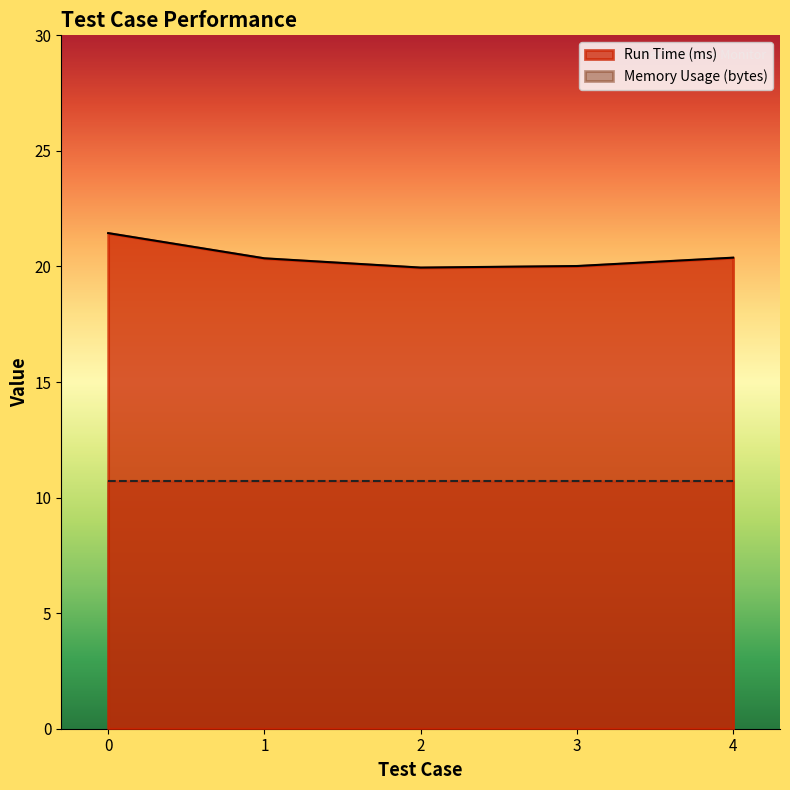

How many distinct data groups are displayed?

2